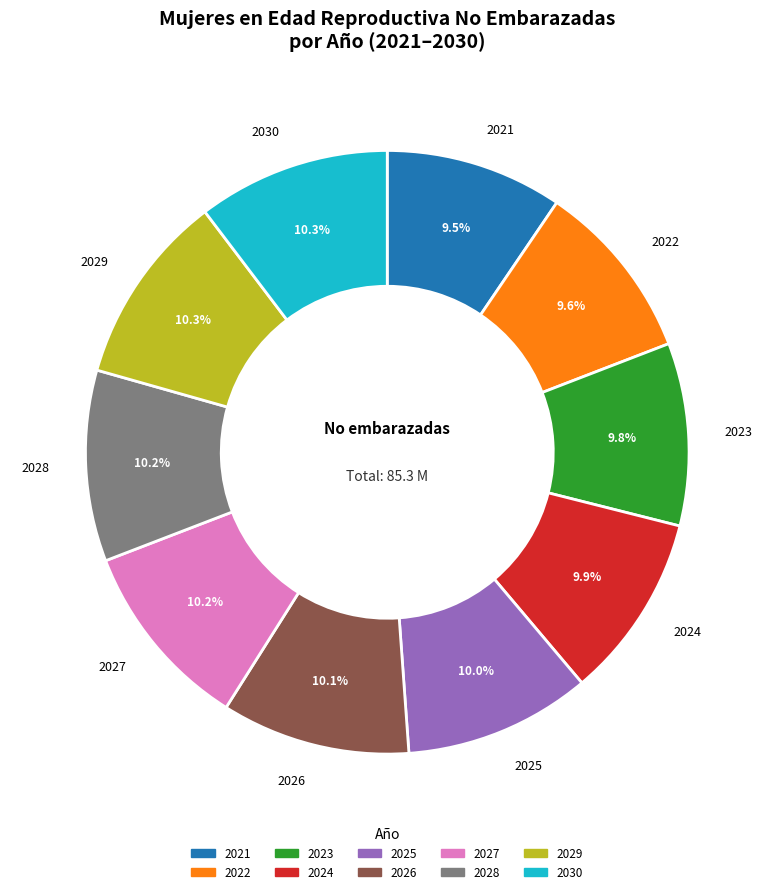

Does 2022 represent more than half of the total?

No